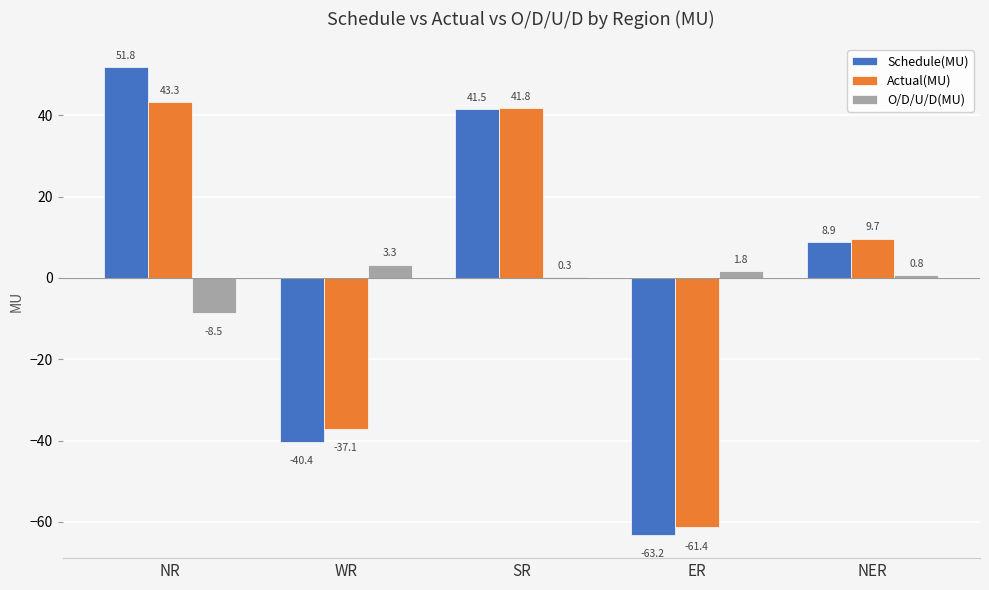

What is the maximum value shown in the chart?

51.8